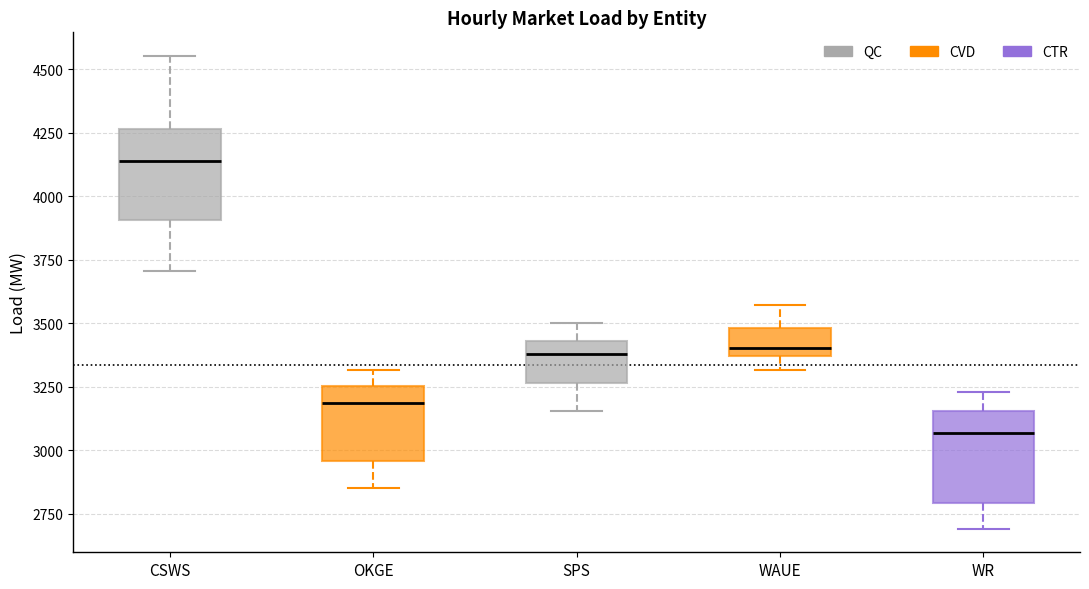

Reading left to right, transcribe this box plot: for each box, give where its median line is, the range the box spans, and where its two whiskers end, as read against the y-axis. The values are not printed on the chart, so give them approximately, as read against the axis.

CSWS: median 4150, box 3900 to 4250, whiskers 3700 to 4550
OKGE: median 3200, box 2950 to 3250, whiskers 2850 to 3300
SPS: median 3400, box 3250 to 3450, whiskers 3150 to 3500
WAUE: median 3400, box 3350 to 3500, whiskers 3300 to 3550
WR: median 3050, box 2800 to 3150, whiskers 2700 to 3250